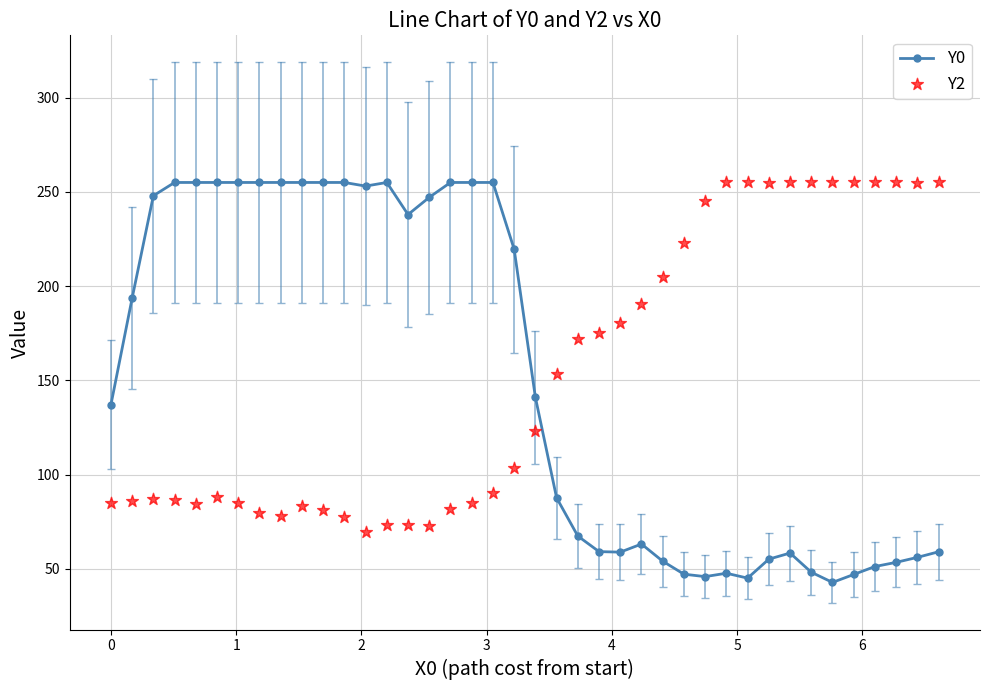

True or false: Y0 has more than 2 points higher than both neighbors.

True